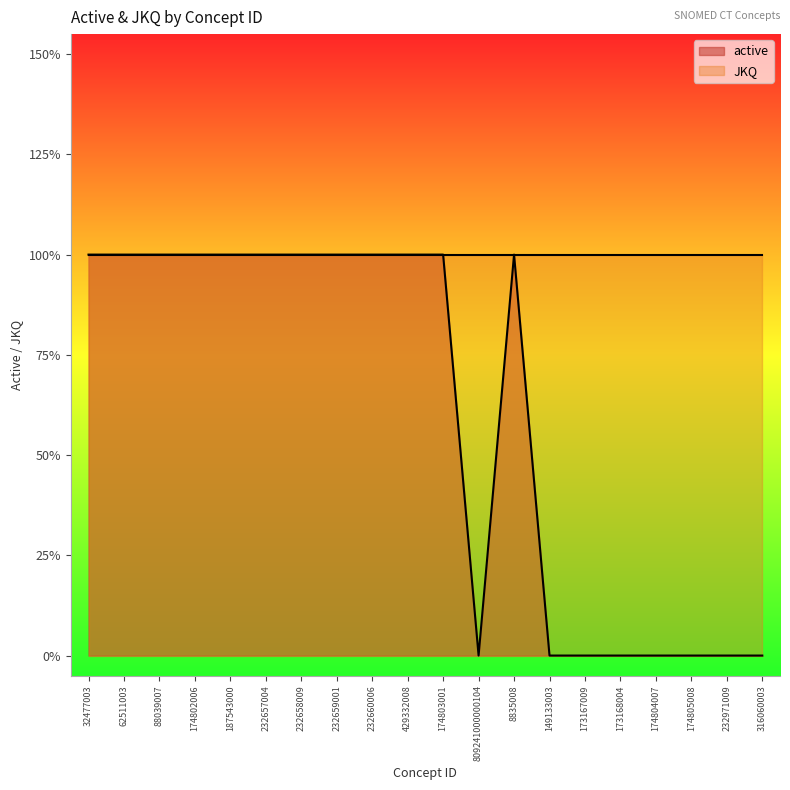

Does the chart have visible grid lines?

No